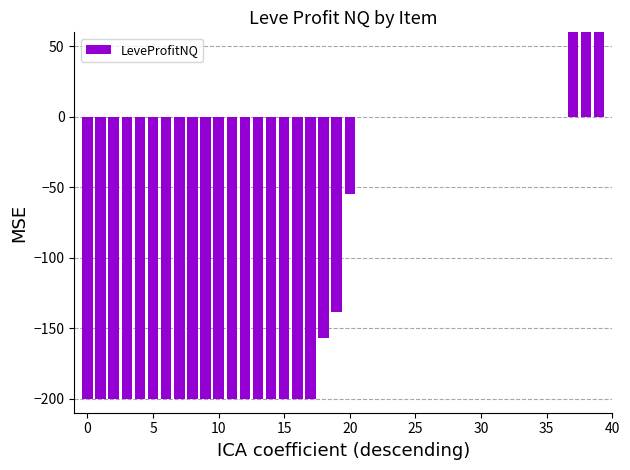

What is the sum of all values?

-2639.0